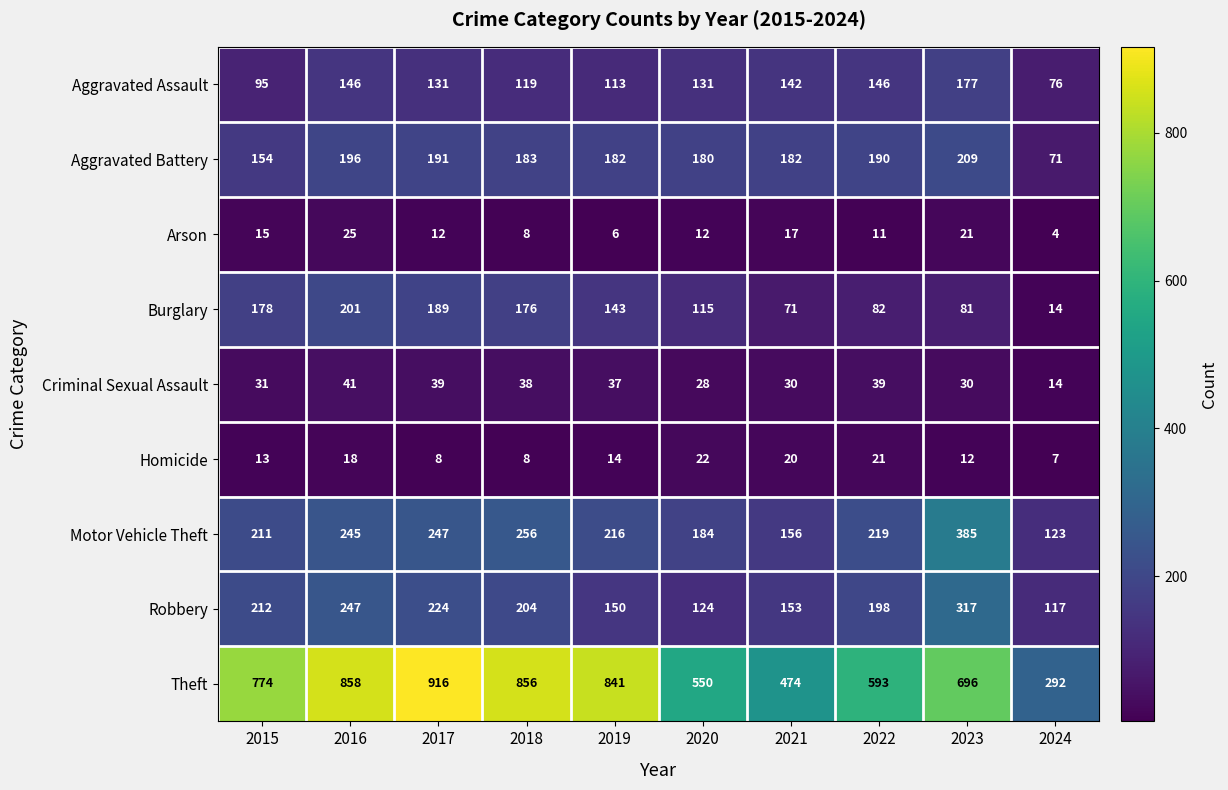

What is the approximate value of Aggravated Assault at 2020, to the nearest 50?

150